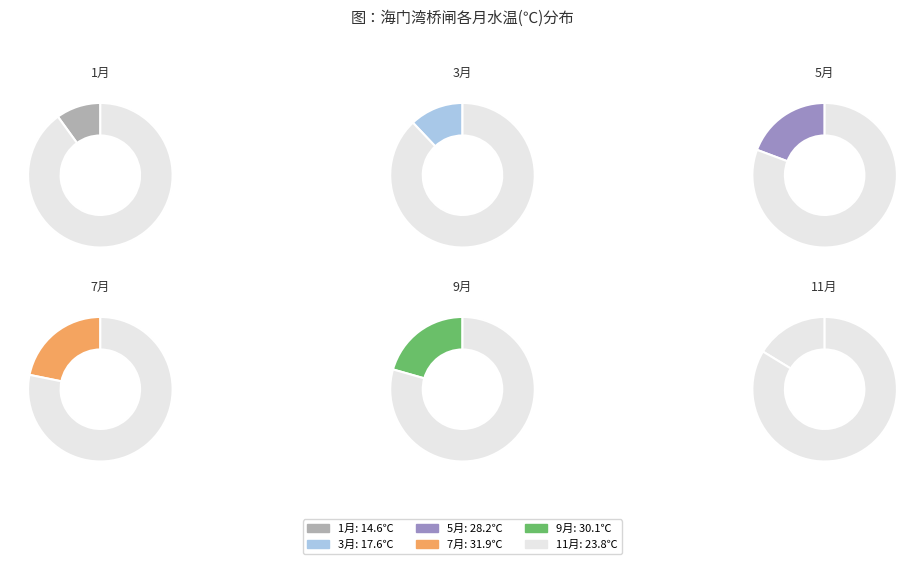

Does 3月 account for over 50% of the chart?

No